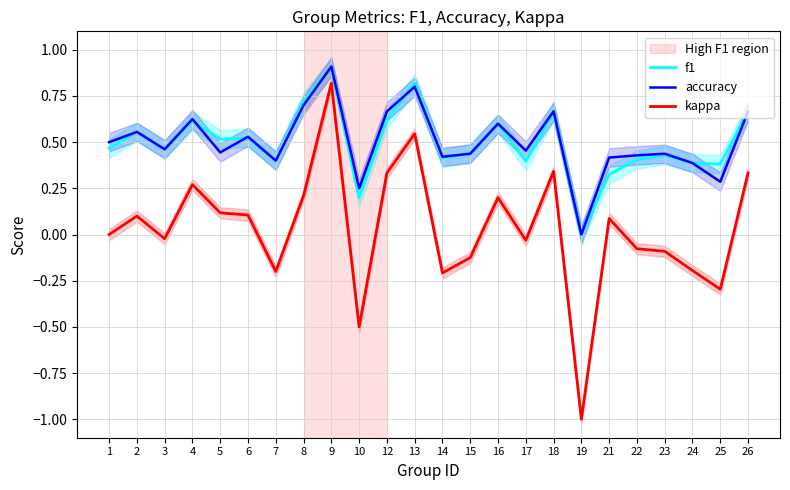

The f1 series shows 0.4 at 9. True or false?

False